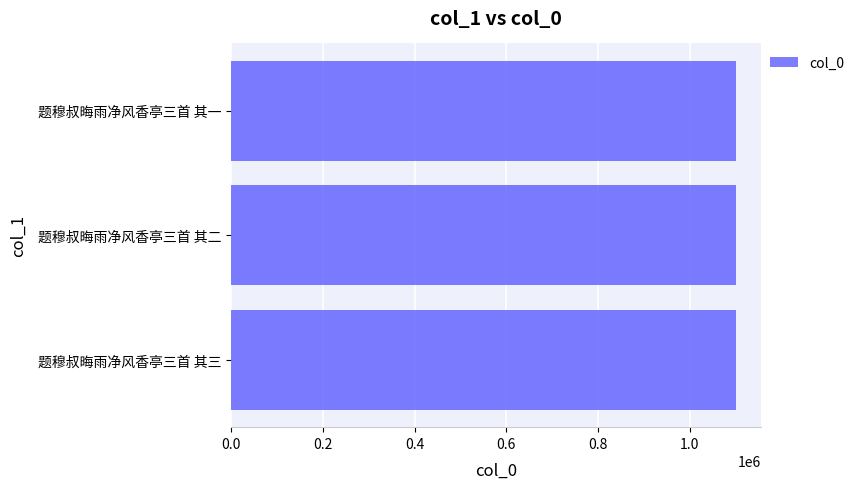

Are the bars grouped side by side (vs. stacked)?

No